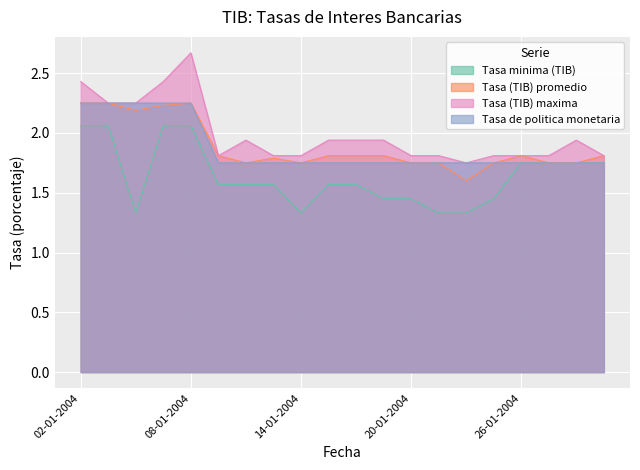

Rank the categories by Tasa (TIB) maxima value from lowest to highest.

22-01-2004, 09-01-2004, 13-01-2004, 14-01-2004, 20-01-2004, 21-01-2004, 23-01-2004, 26-01-2004, 27-01-2004, 29-01-2004, 12-01-2004, 15-01-2004, 16-01-2004, 19-01-2004, 28-01-2004, 05-01-2004, 06-01-2004, 02-01-2004, 07-01-2004, 08-01-2004